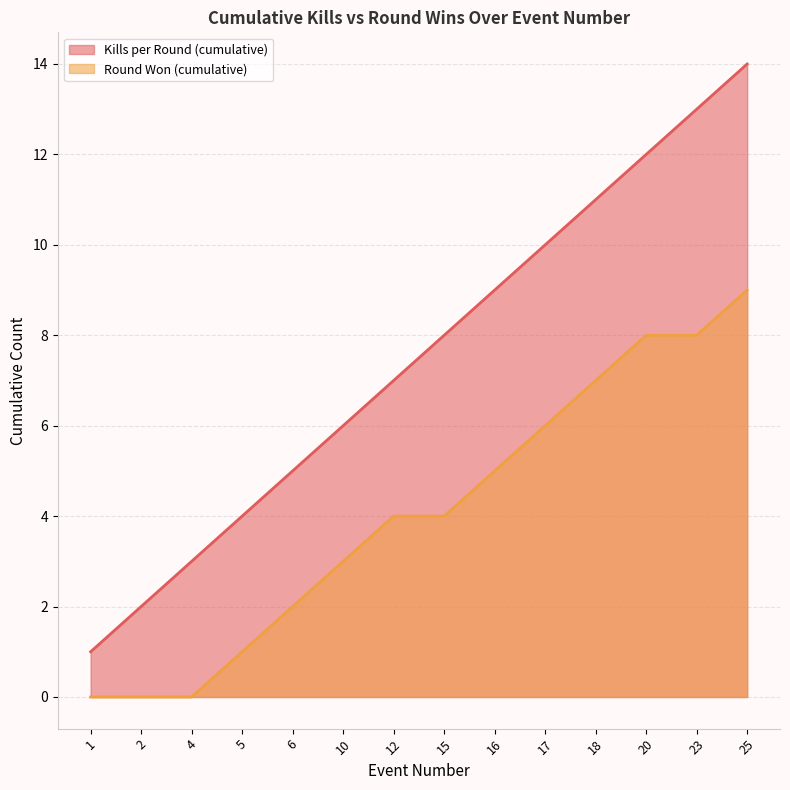

What is the difference between the Round Won (cumulative) values at 25 and 12?

5